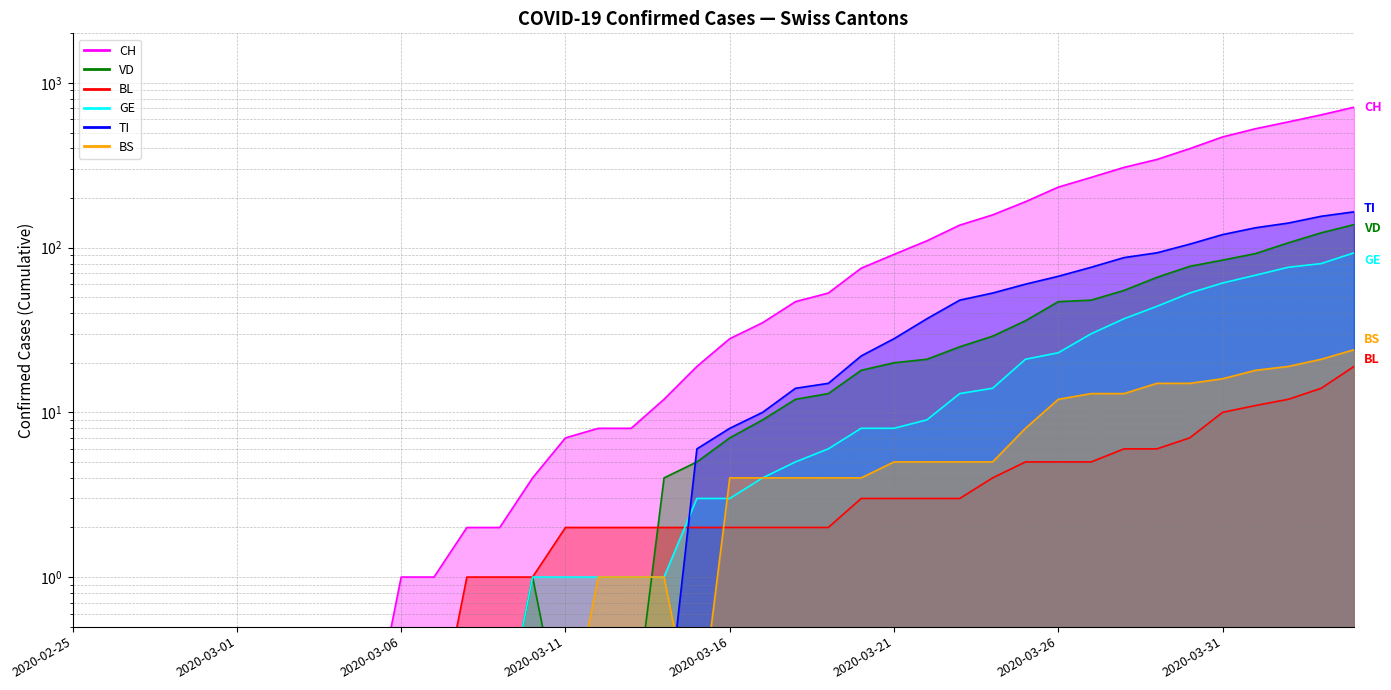

How many lines are shown in the chart?

6